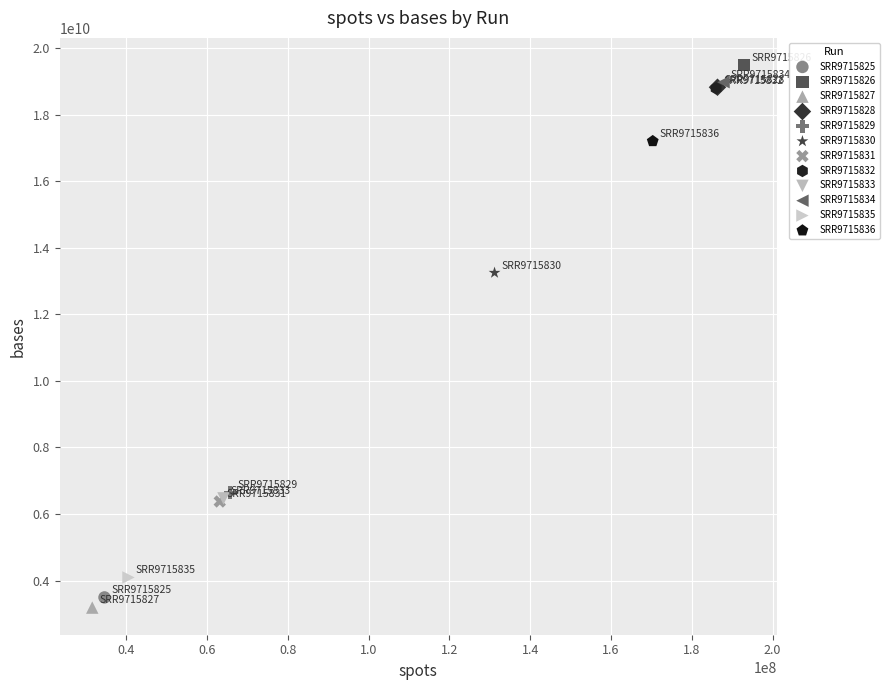

What are all the series names shown in the legend?

SRR9715825, SRR9715826, SRR9715827, SRR9715828, SRR9715829, SRR9715830, SRR9715831, SRR9715832, SRR9715833, SRR9715834, SRR9715835, SRR9715836